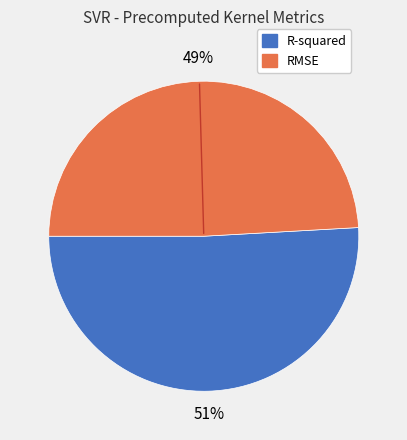

Is there a majority slice in this chart?

Yes